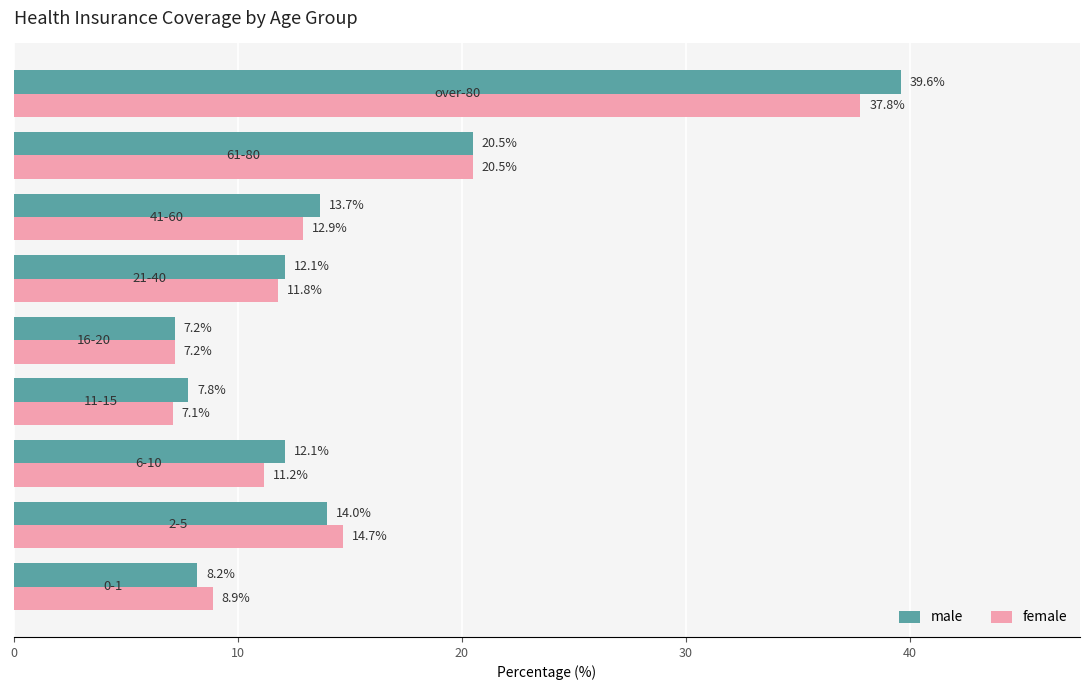

Which series has the widest spread of values?

male